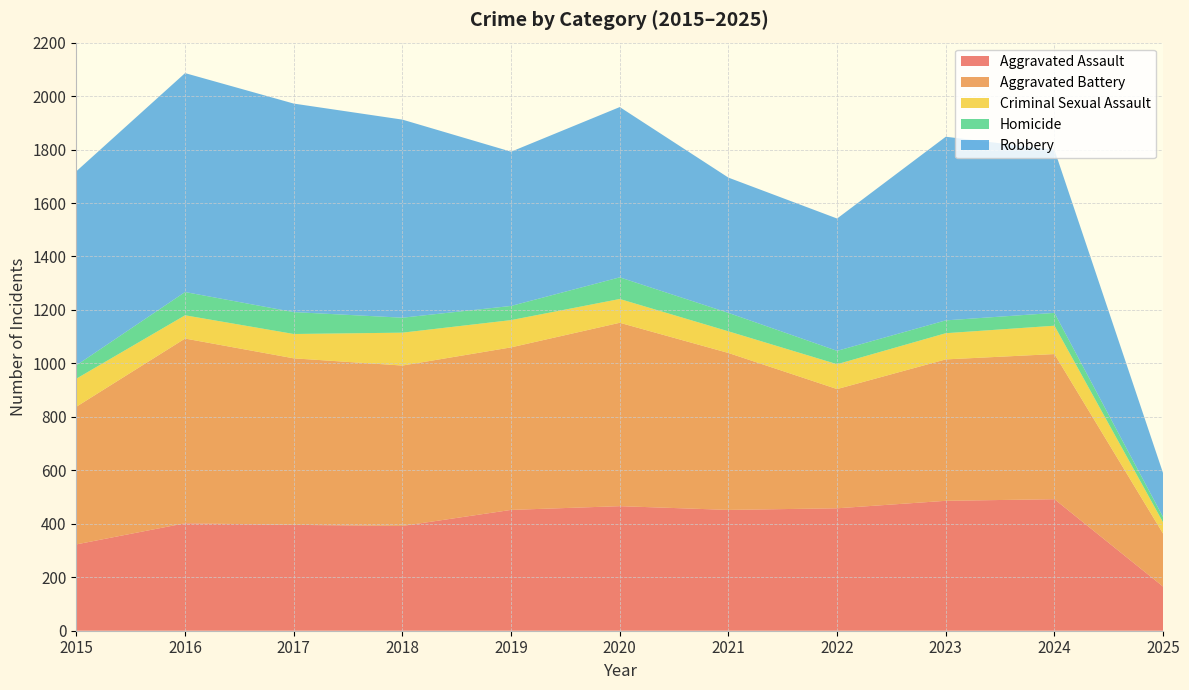

Reading left to right, extract all data points from this chart.

Aggravated Assault: 323	402	396	392	452	466	452	458	486	492	165
Aggravated Battery: 515	691	623	600	608	686	587	446	529	543	198
Criminal Sexual Assault: 105	87	91	123	102	89	81	93	98	106	42
Homicide: 50	87	82	56	53	81	69	50	48	48	20
Robbery: 726	819	780	741	577	637	506	495	687	610	164